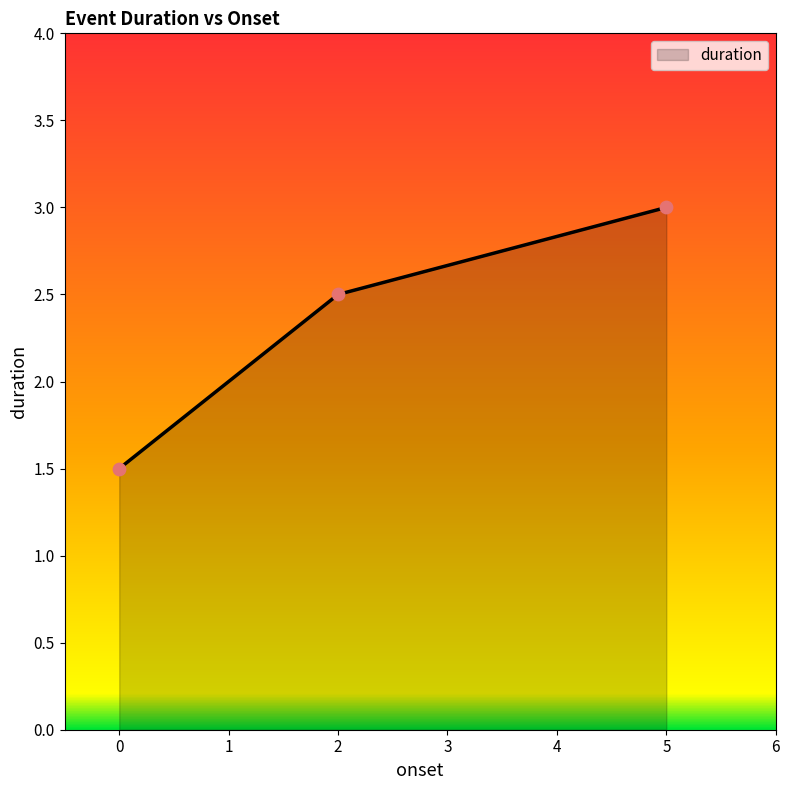

Between 0 and 5, which is larger?

5